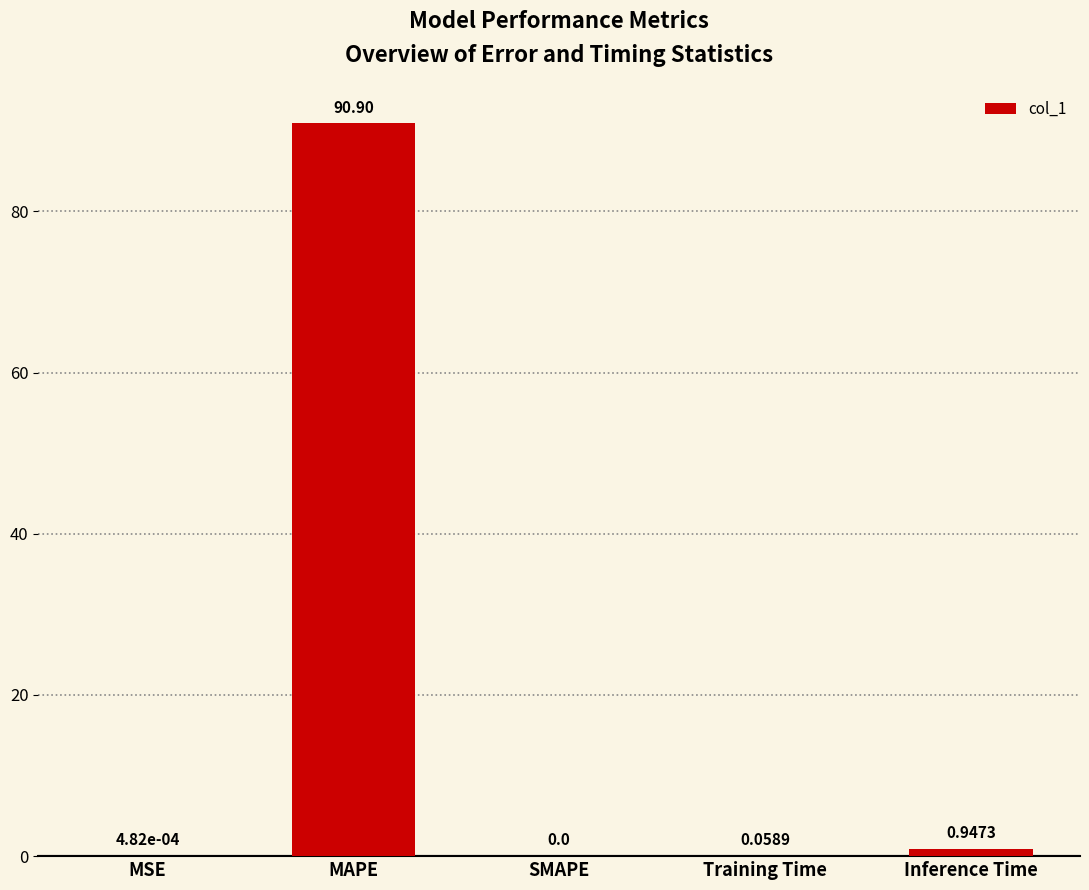

At which label is the value closest to 45?

Inference Time